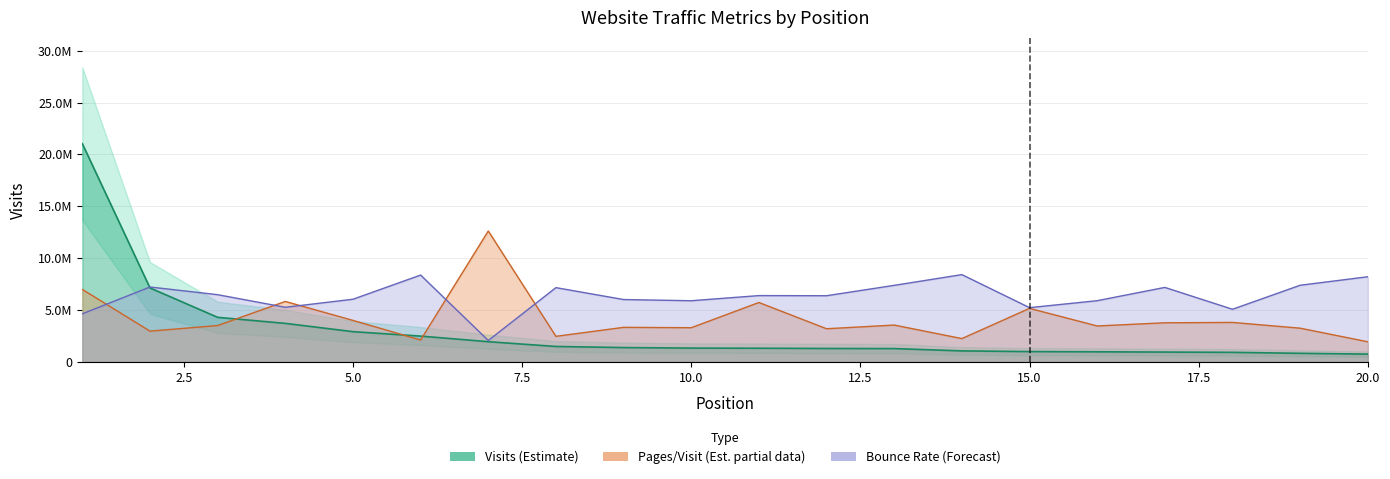

What is the smallest value displayed?

751441.0